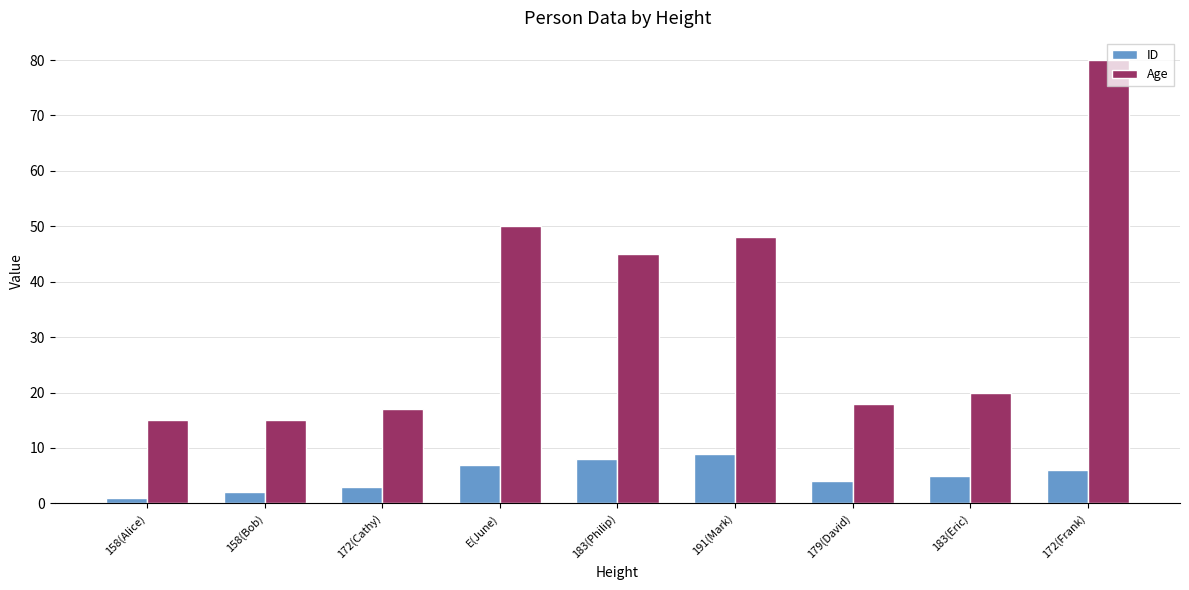

What is the difference between the maximum and minimum values in the Age series?

65